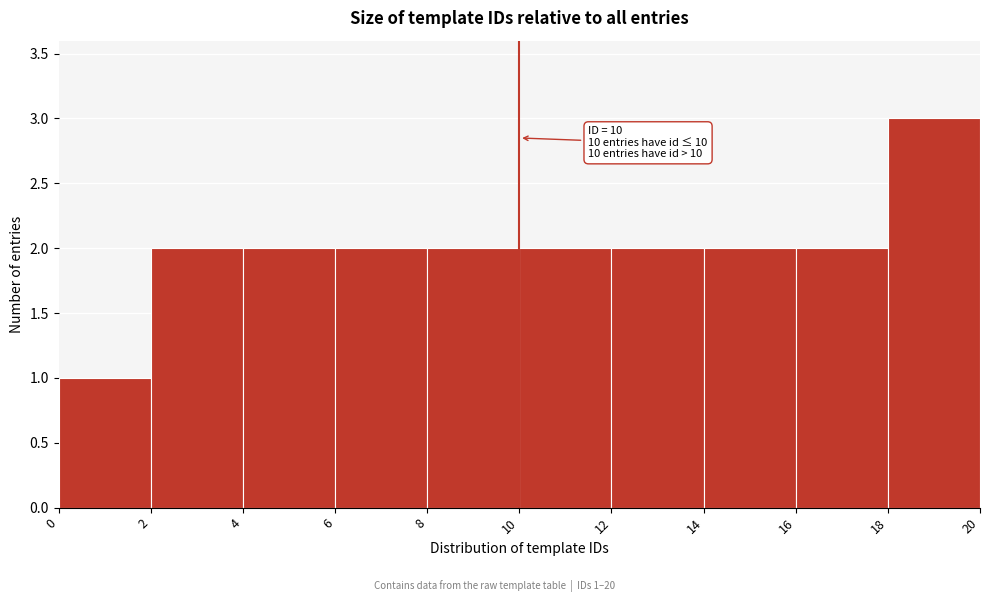

Which range on the x-axis has the tallest bar?

18 to 20